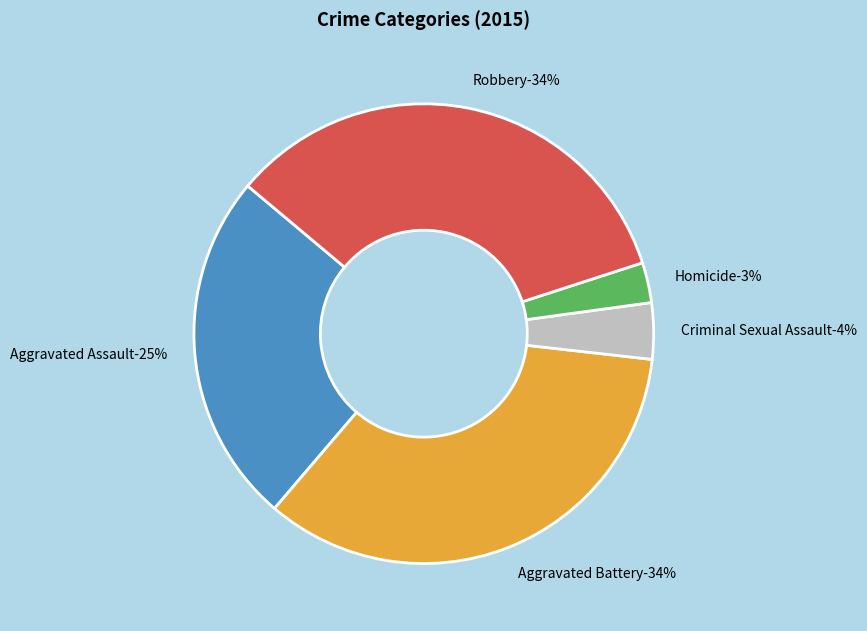

Count the number of slices in the pie.

5